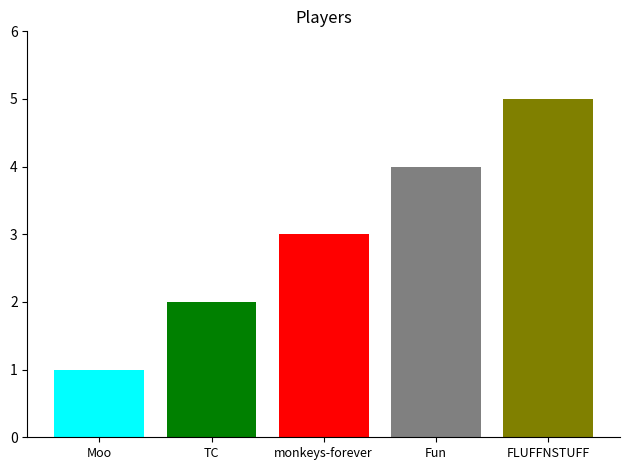

What is the greatest value displayed?

5